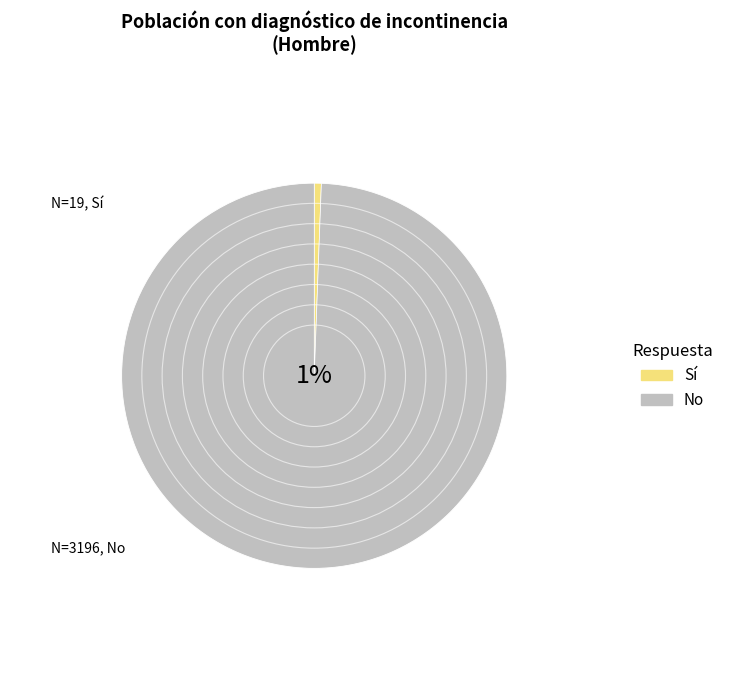

Count the number of slices in the pie.

4